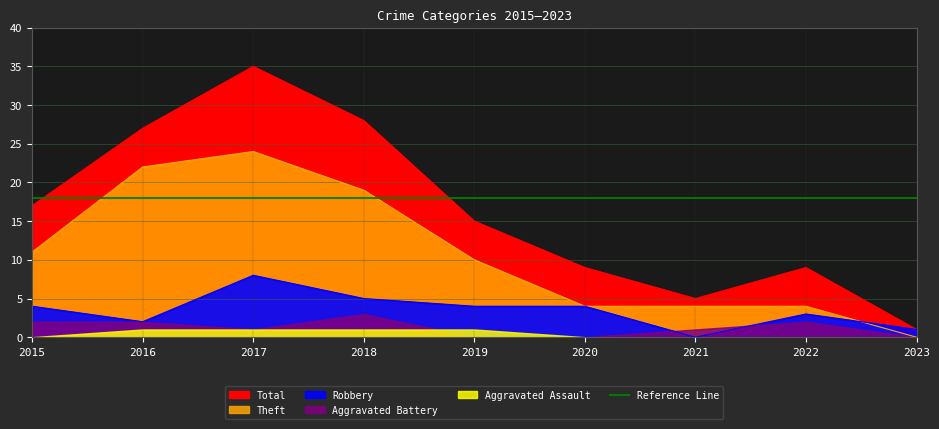

How many interior local valleys does the Total series have?

1